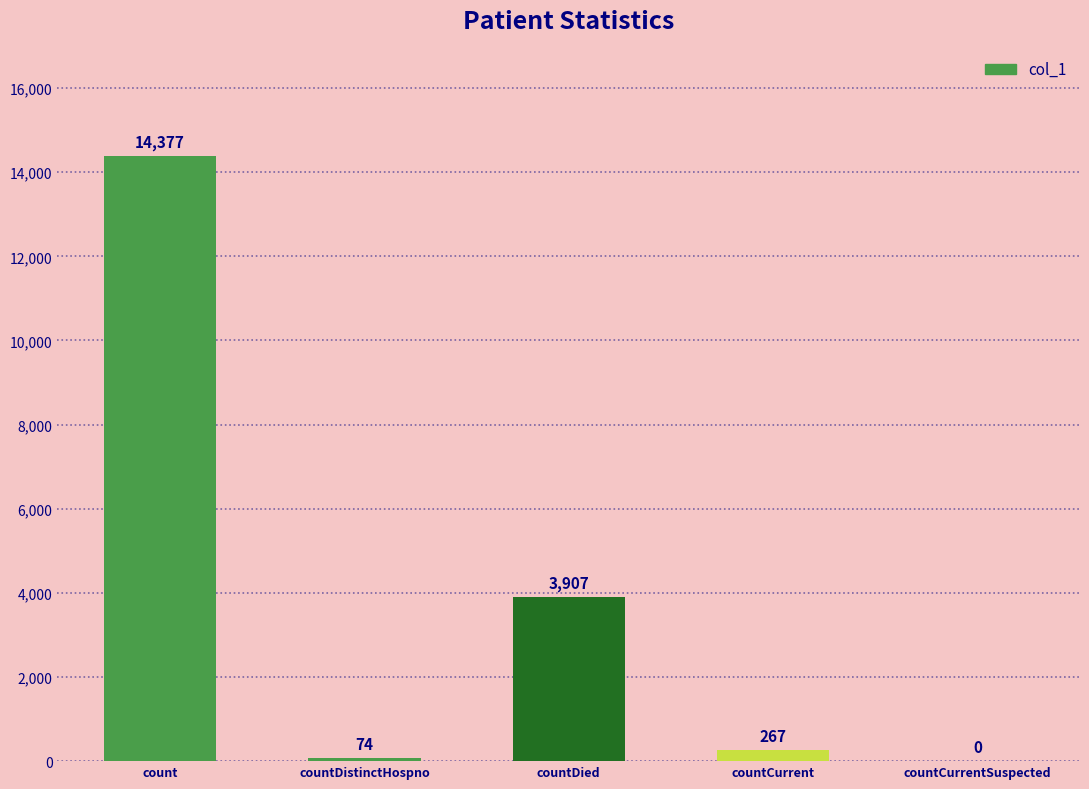

What is the sum of all values?

18625